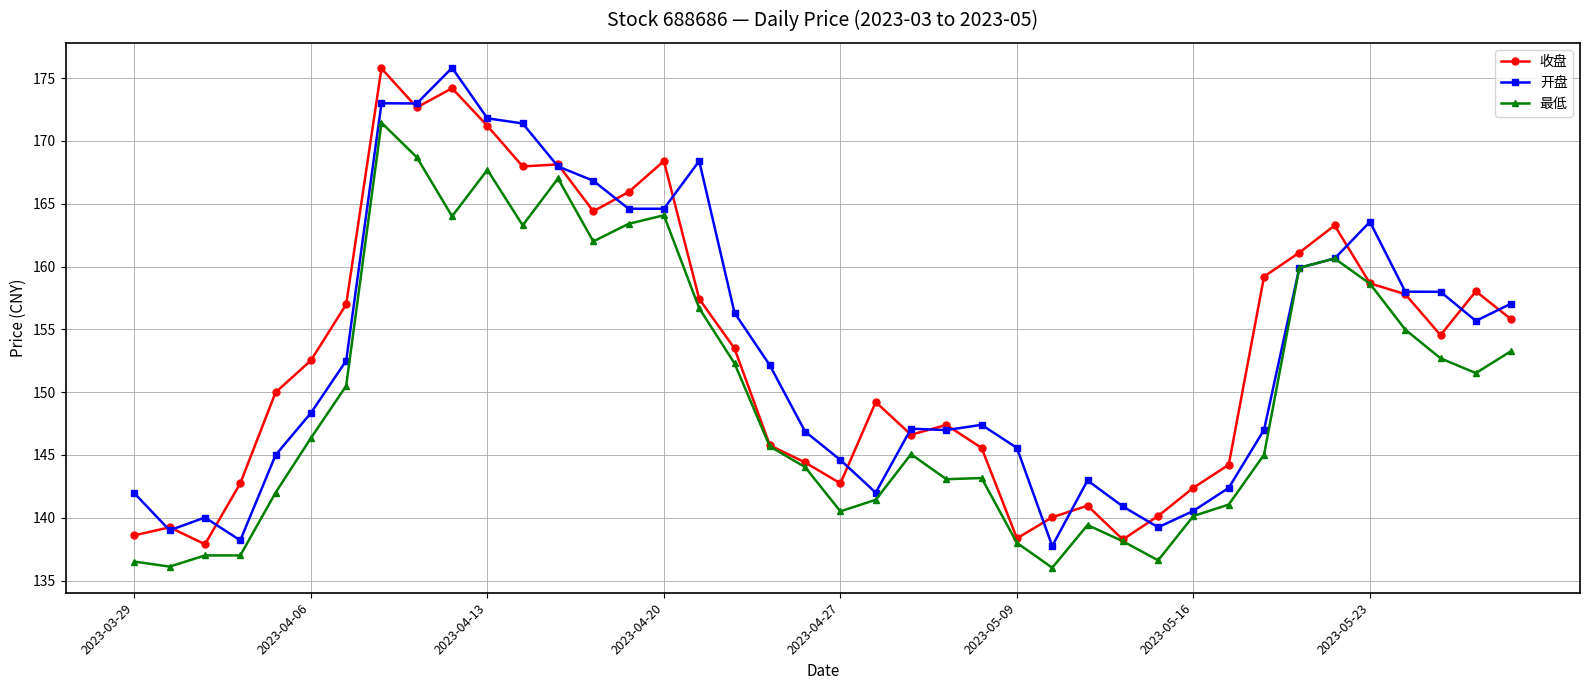

What is the average value of the 开盘 series?

153.4